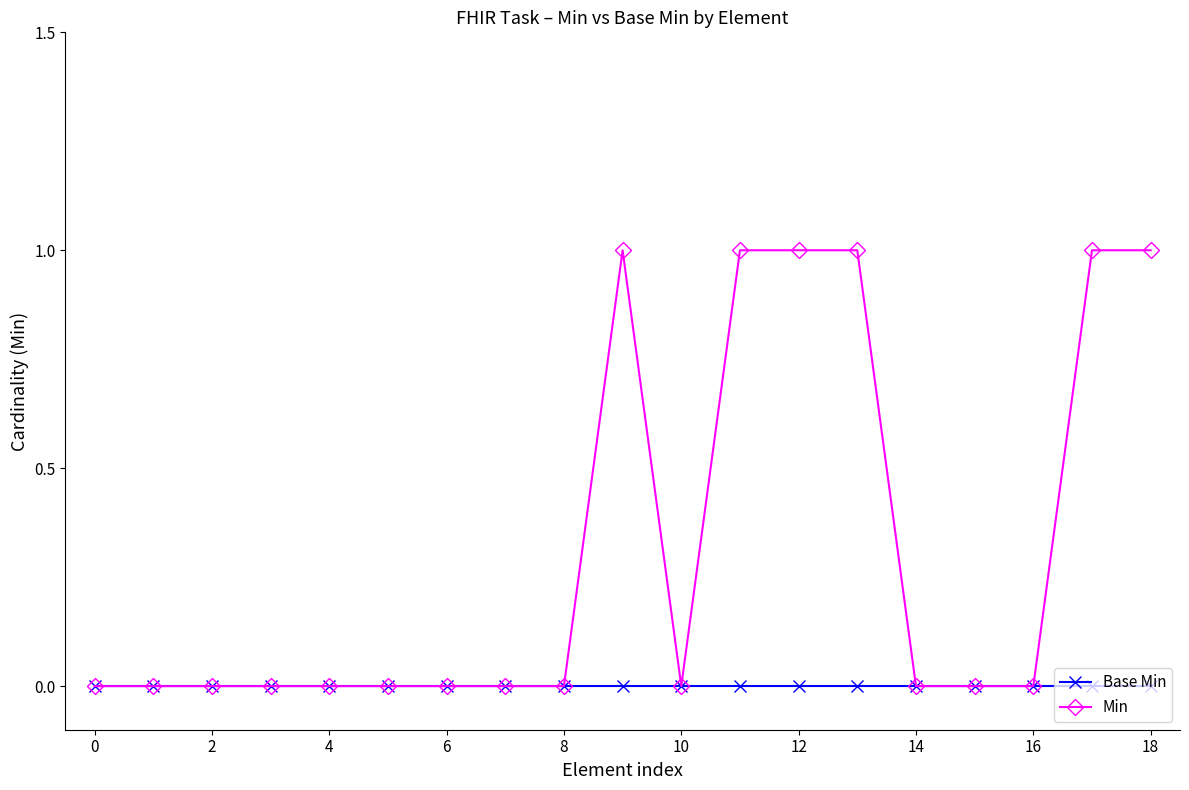

Reading right to left, extract all data points from this chart.

Base Min: 0	0	0	0	0	0	0	0	0	0	0	0	0	0	0	0	0	0	0
Min: 1	1	0	0	0	1	1	1	0	1	0	0	0	0	0	0	0	0	0